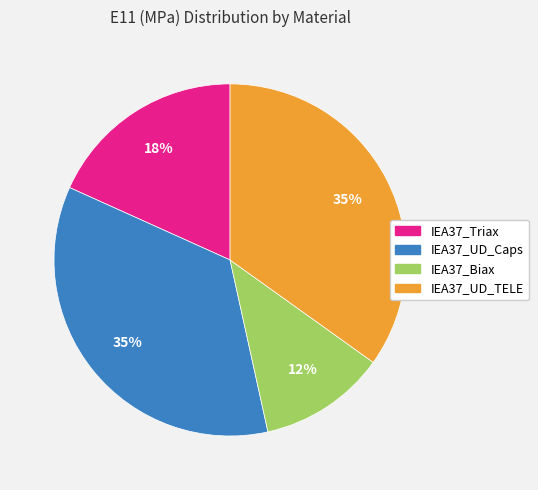

Which category has the smallest portion of the pie?

IEA37_Biax